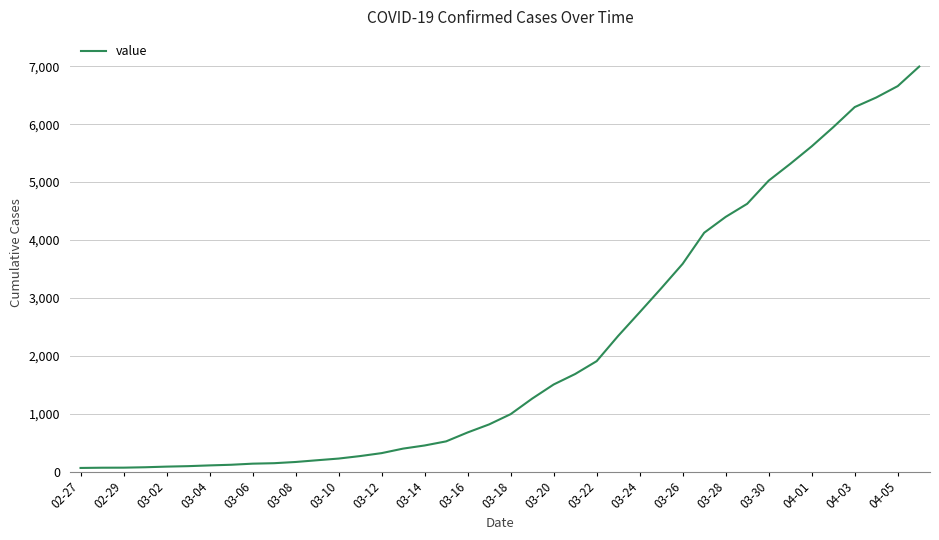

Count the number of categories in the chart.

40